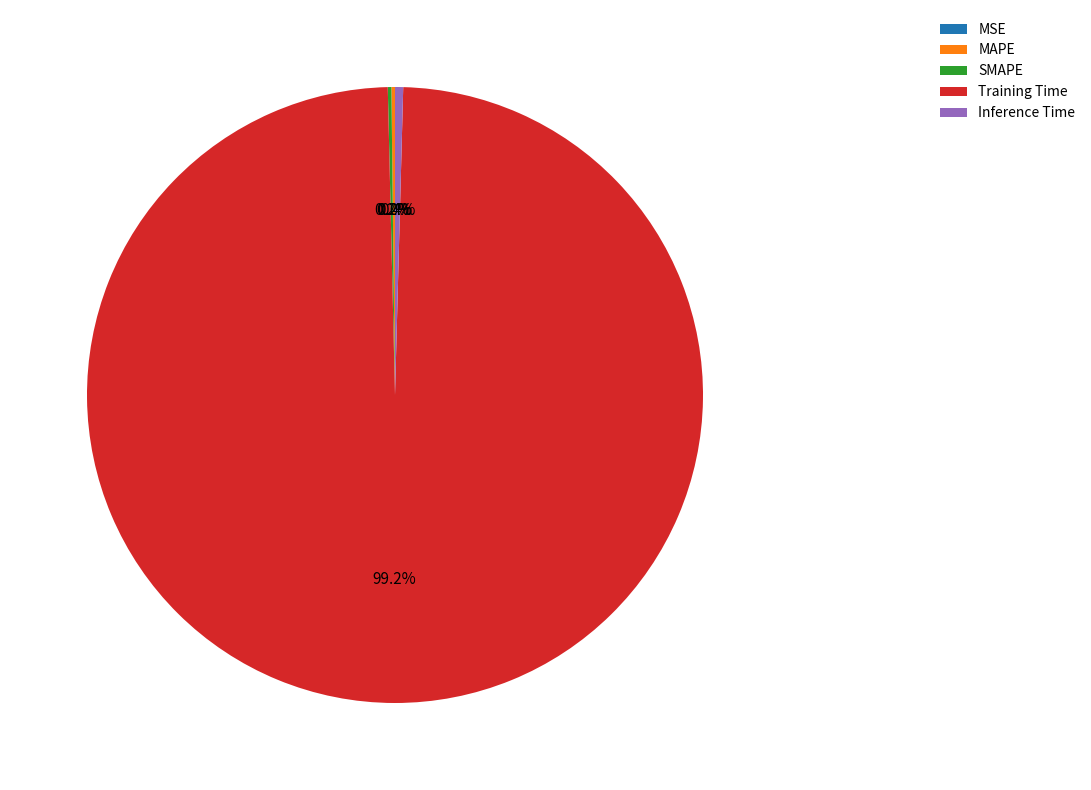

Combined, what portion of the pie is Inference Time and Training Time?

99.6%